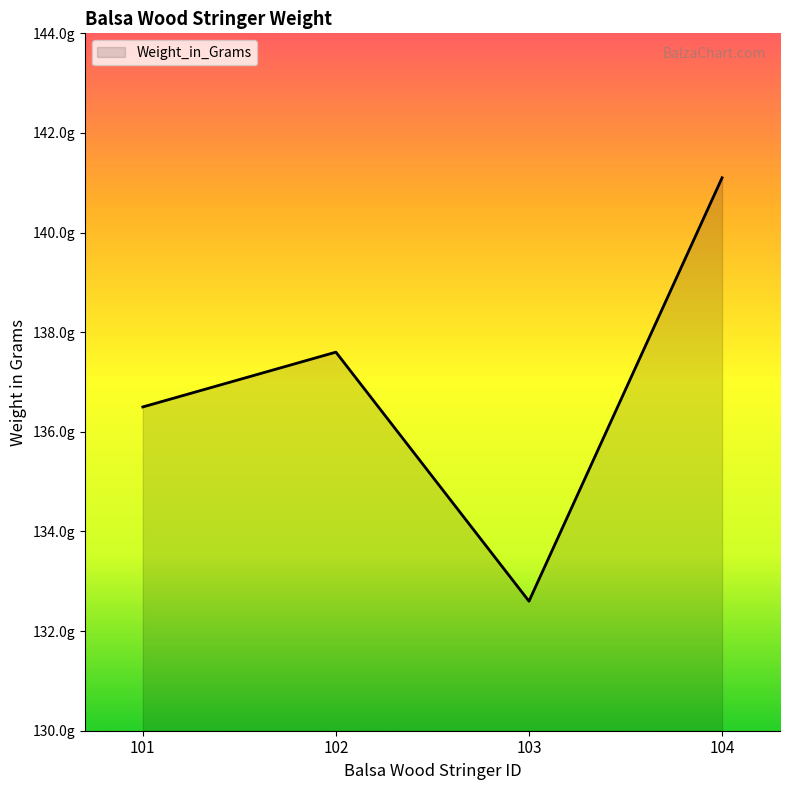

Reading left to right, what are all the values shown in this chart?

136.5	137.6	132.6	141.1